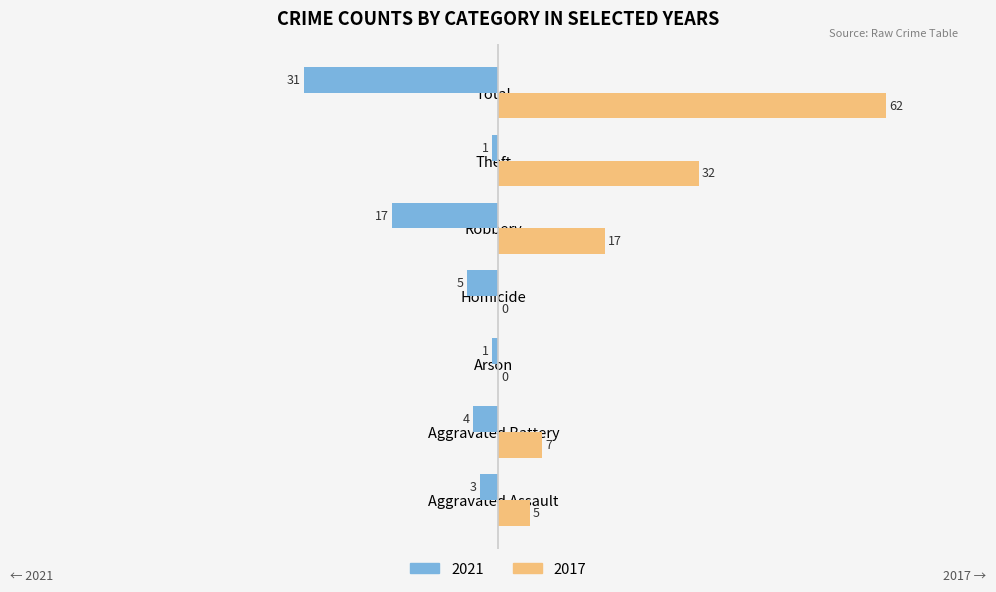

What is the label of the 3rd bar from the left?

Arson